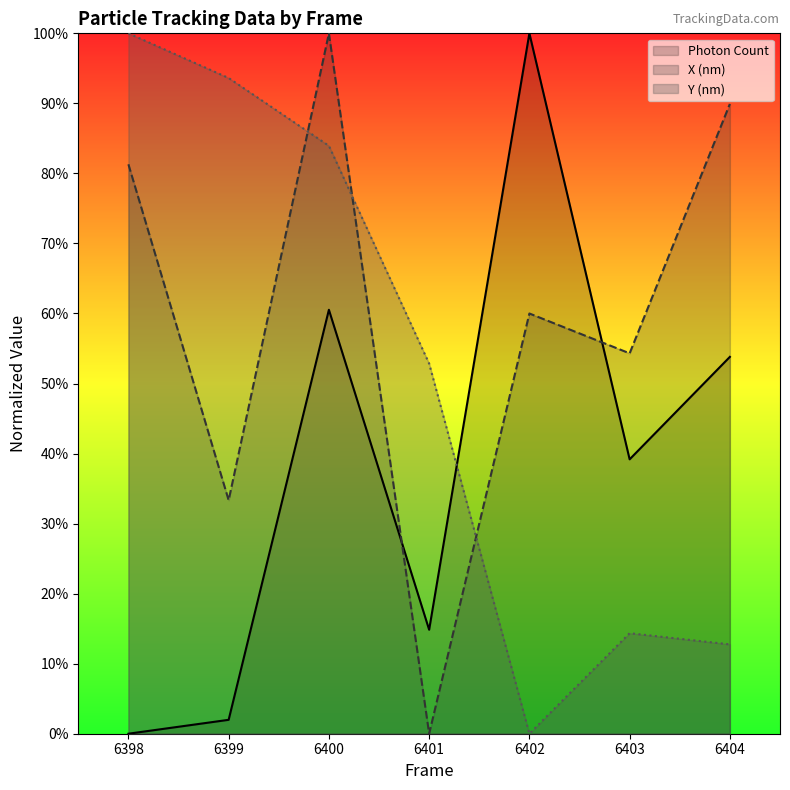

What is the difference between the Y (nm) values at 6403 and 6400?

0.7